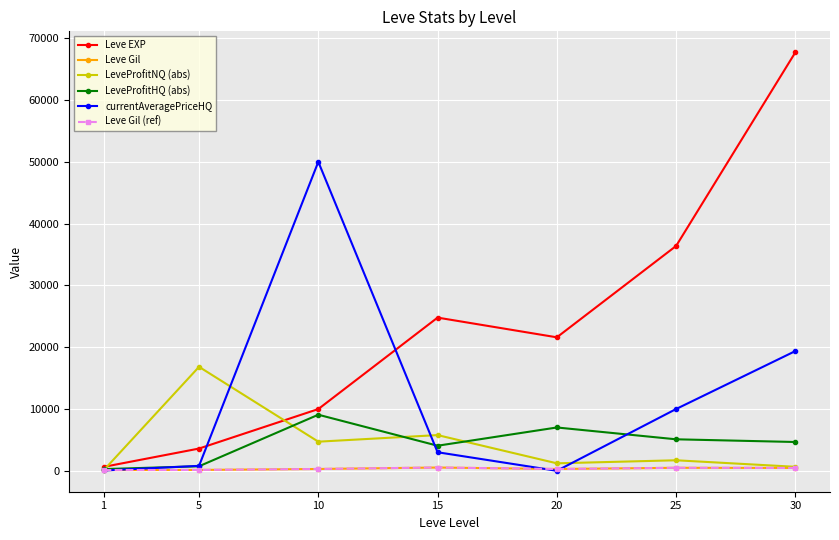

At which label does currentAveragePriceHQ first exceed 3000?

10